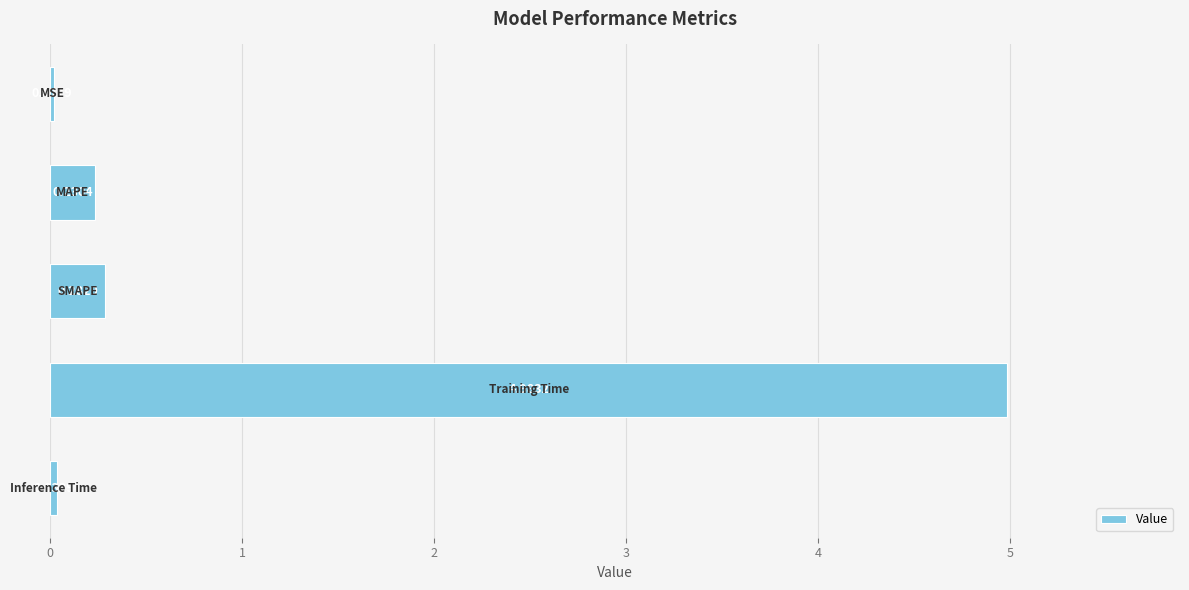

What is the difference between the maximum and minimum values?

5.0